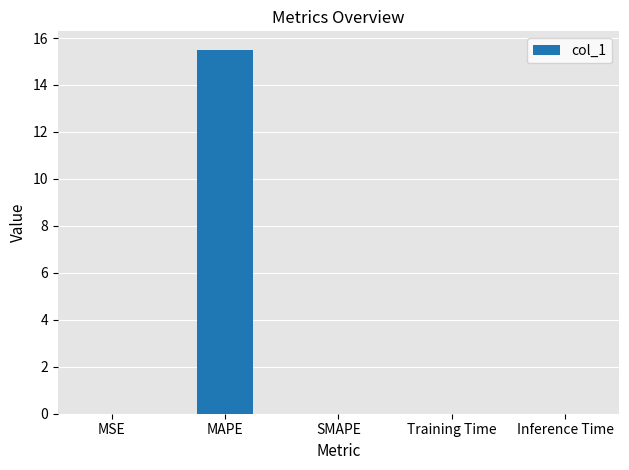

Which has a higher value, MAPE or MSE?

MAPE